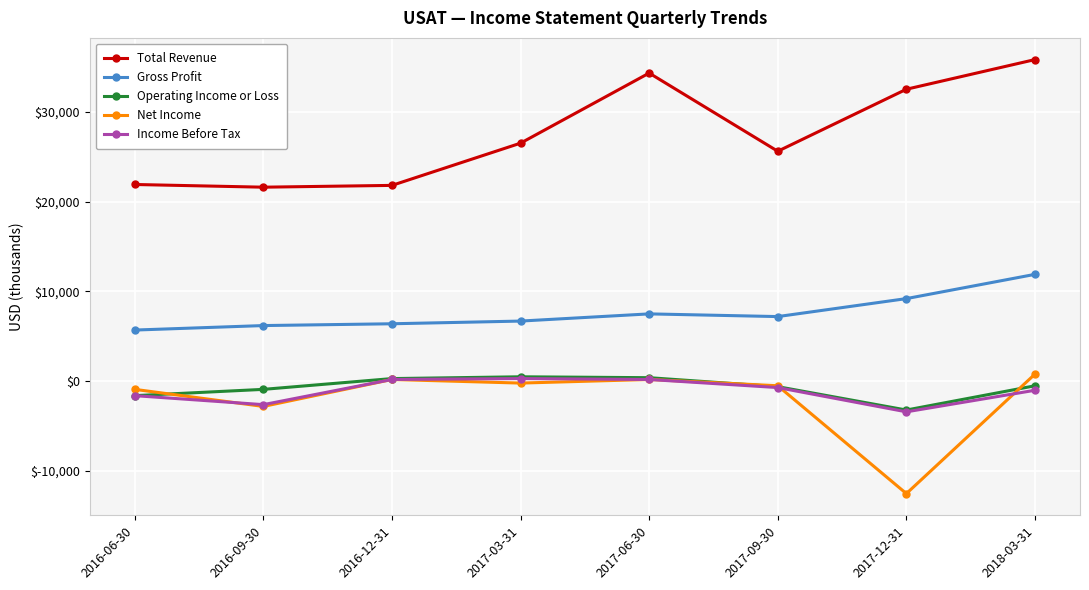

How many data points in Net Income are less than -200?

4